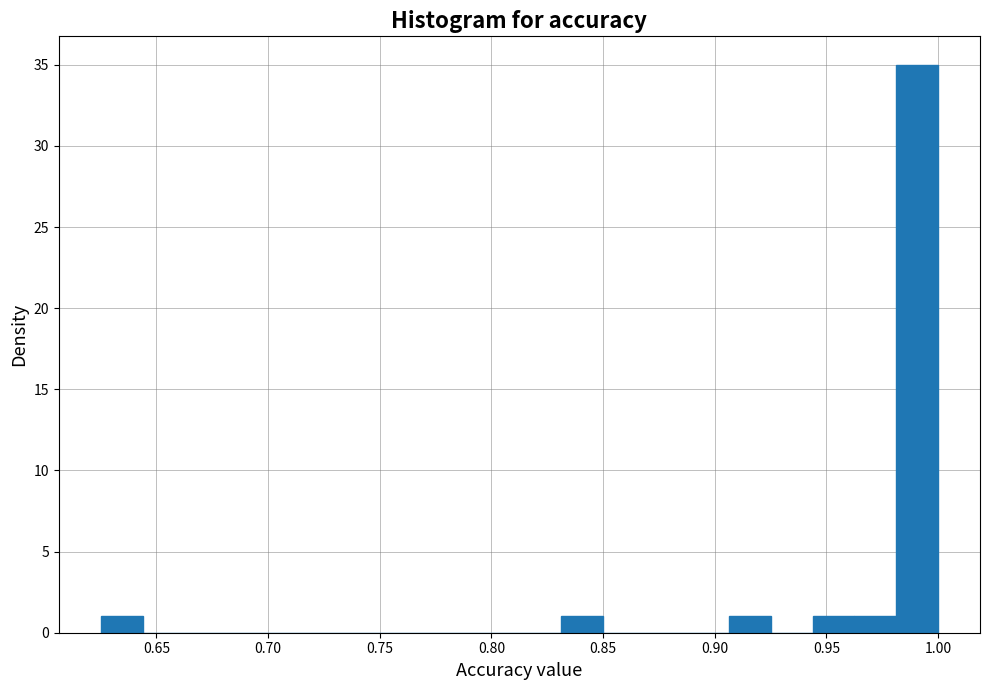

Read against the x-axis, roughly where is the centre of the tallest bar?

0.990